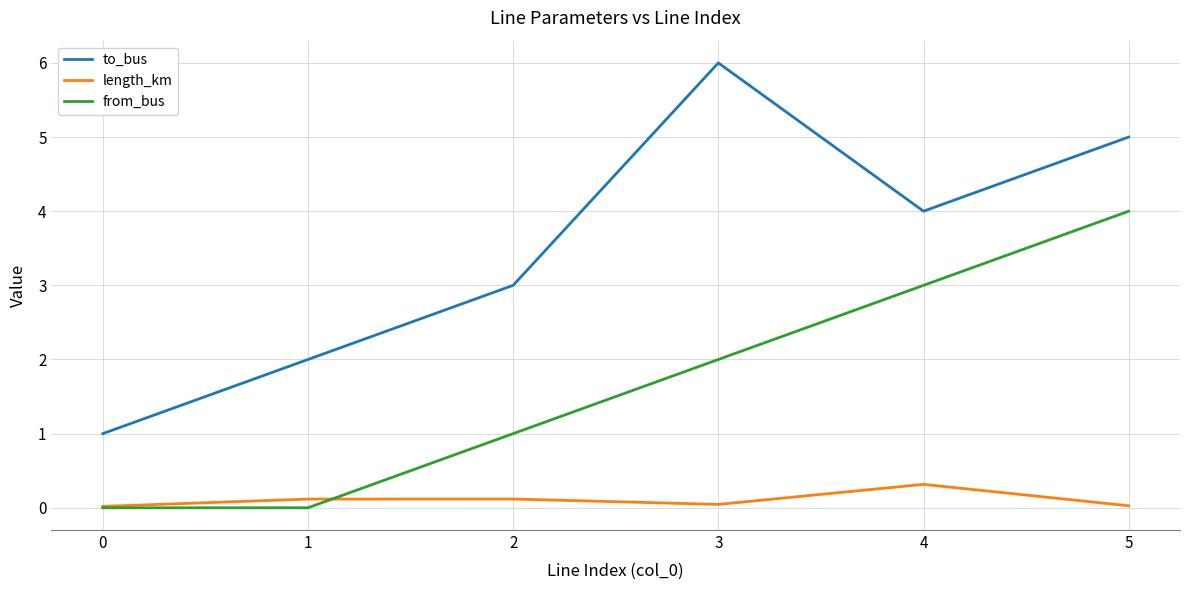

True or false: from_bus and to_bus cross at least once.

False